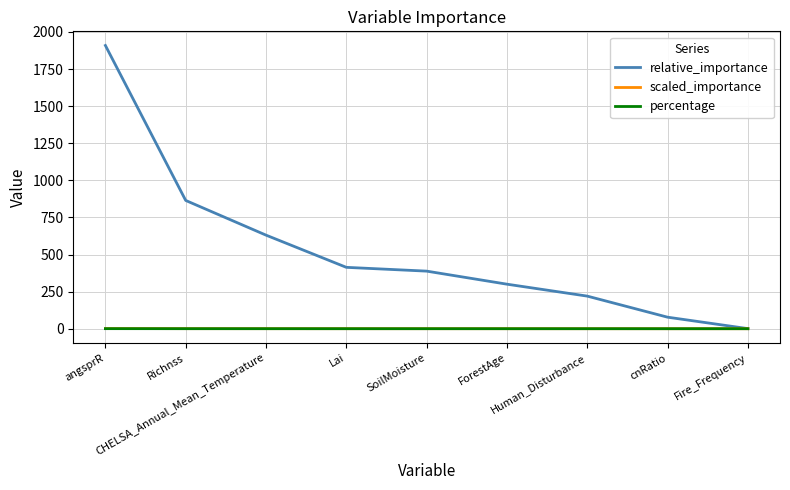

Which label corresponds to the largest value in the chart?

angsprR